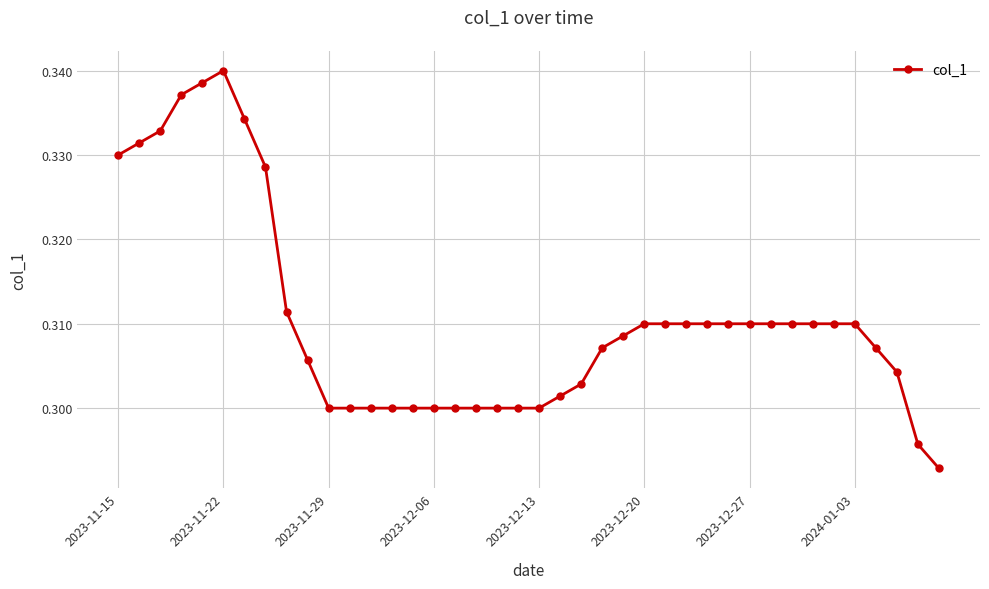

True or false: there are more than 0 points higher than both neighbors.

True